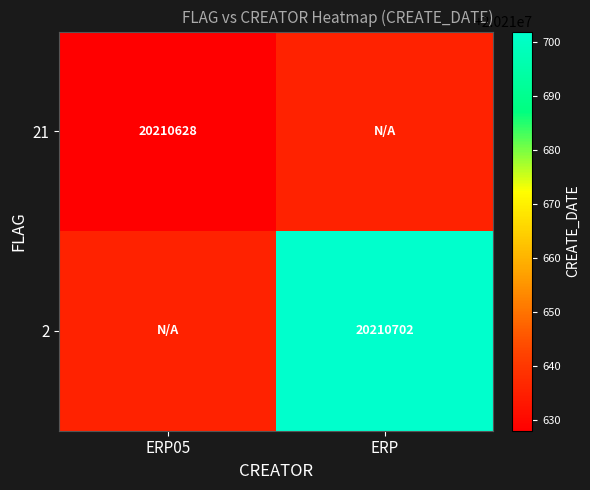

Which category has the lowest value across all series?

ERP05